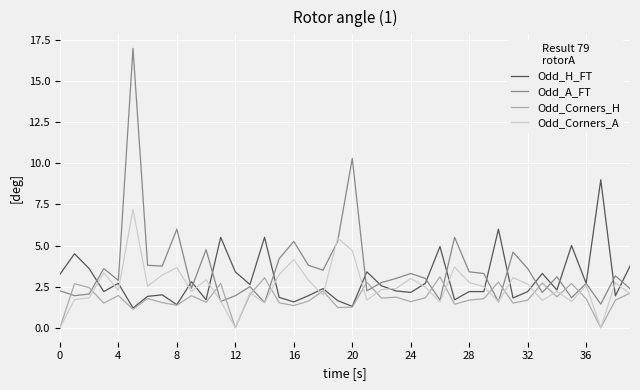

What is the lowest value of the Odd_A_FT series?

1.4